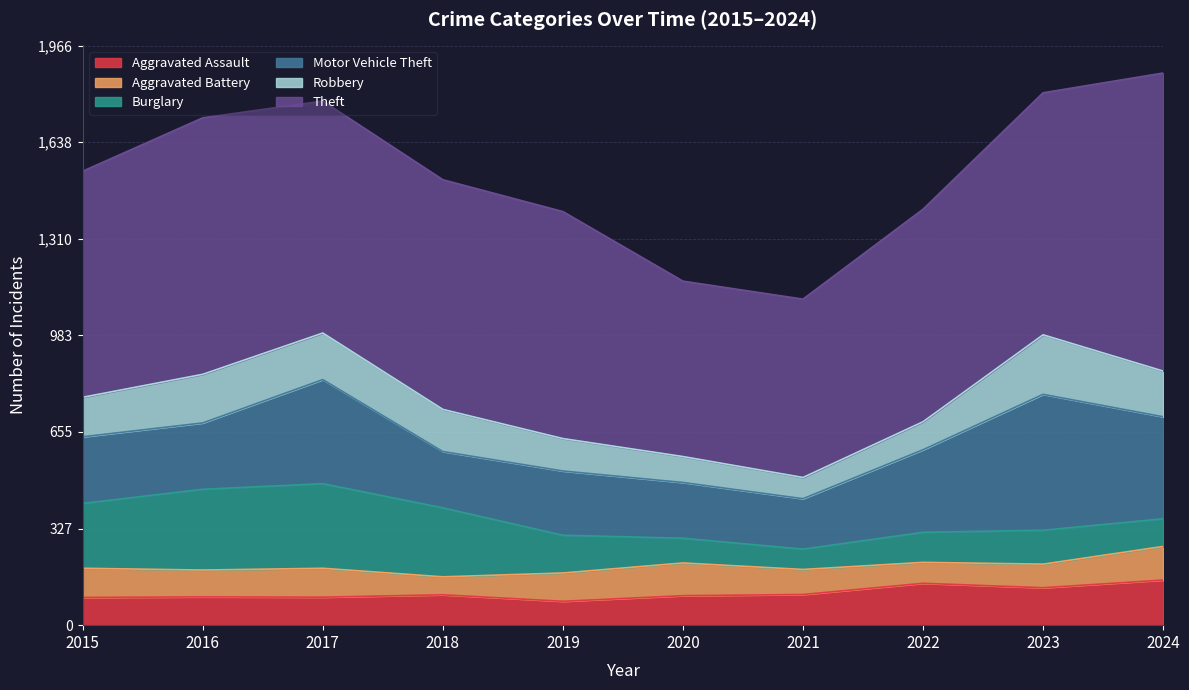

At which label does Aggravated Battery first exceed 96?

2015